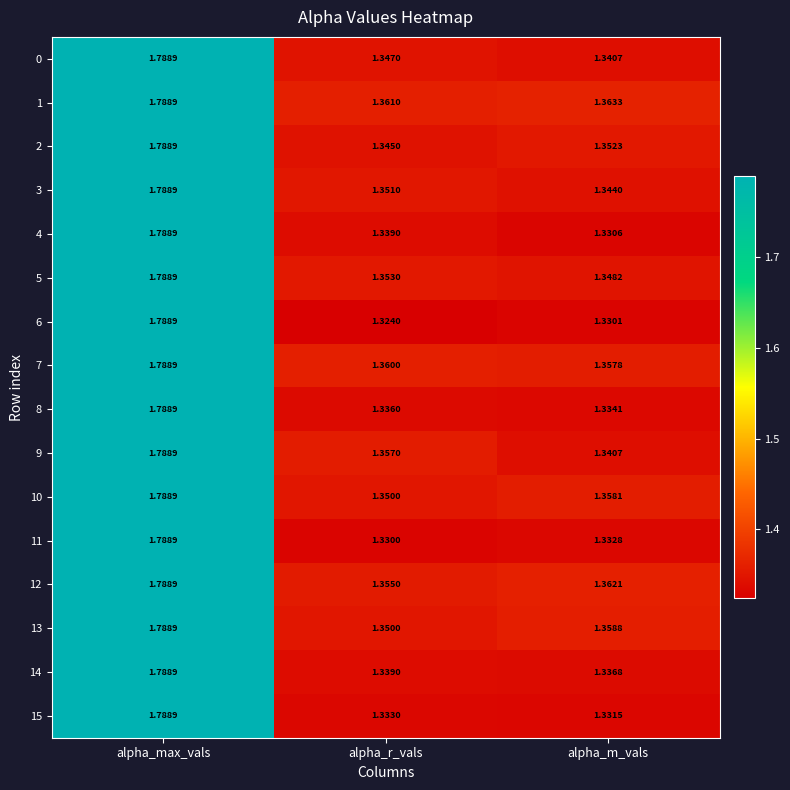

At which category is the sum across all series the highest?

alpha_max_vals